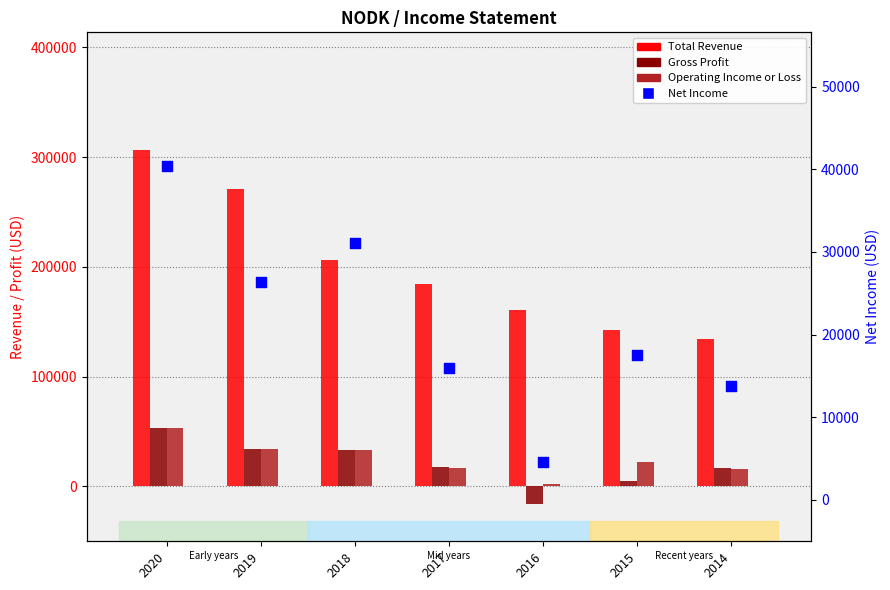

What are all the series names shown in the legend?

Total Revenue, Gross Profit, Operating Income or Loss, Net Income